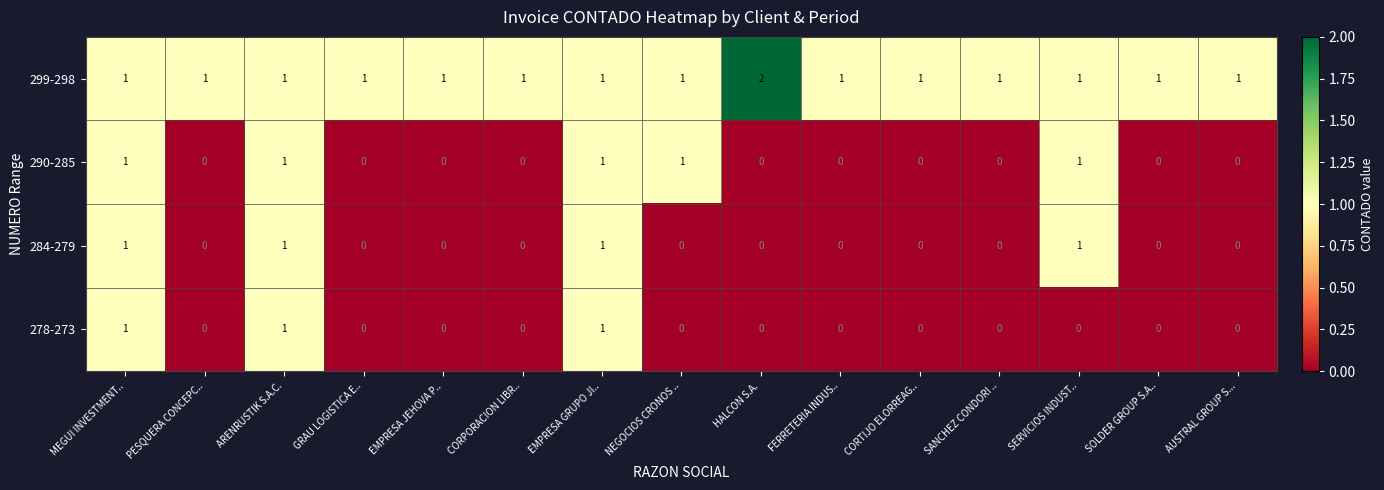

Count the number of categories in the chart.

15